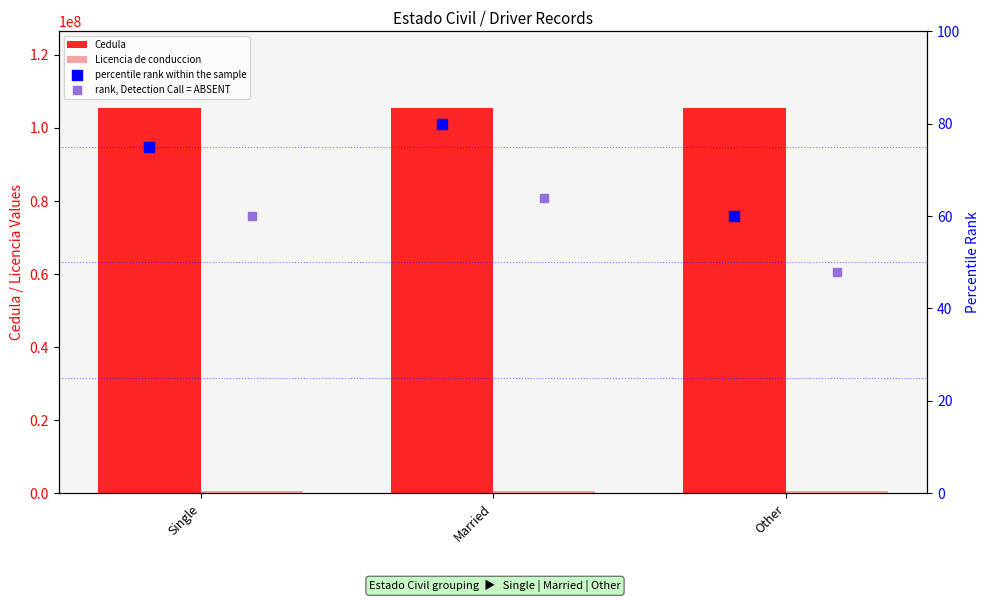

Which series has the largest Y range (max minus min)?

percentile rank within the sample